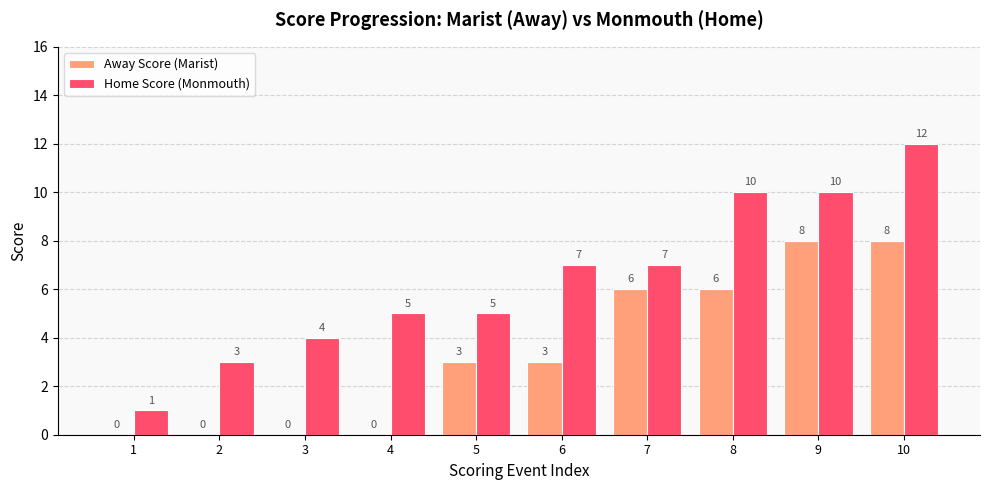

What is the total value across all series at 4?

5